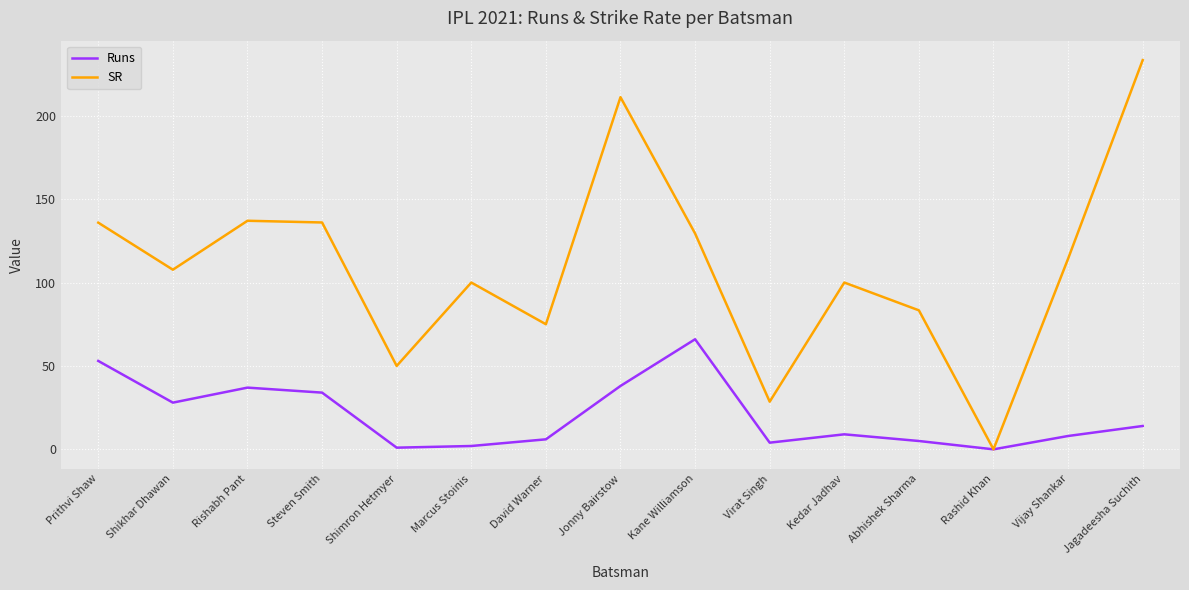

Is the value of Runs at Rashid Khan greater than the value of SR at Vijay Shankar?

No